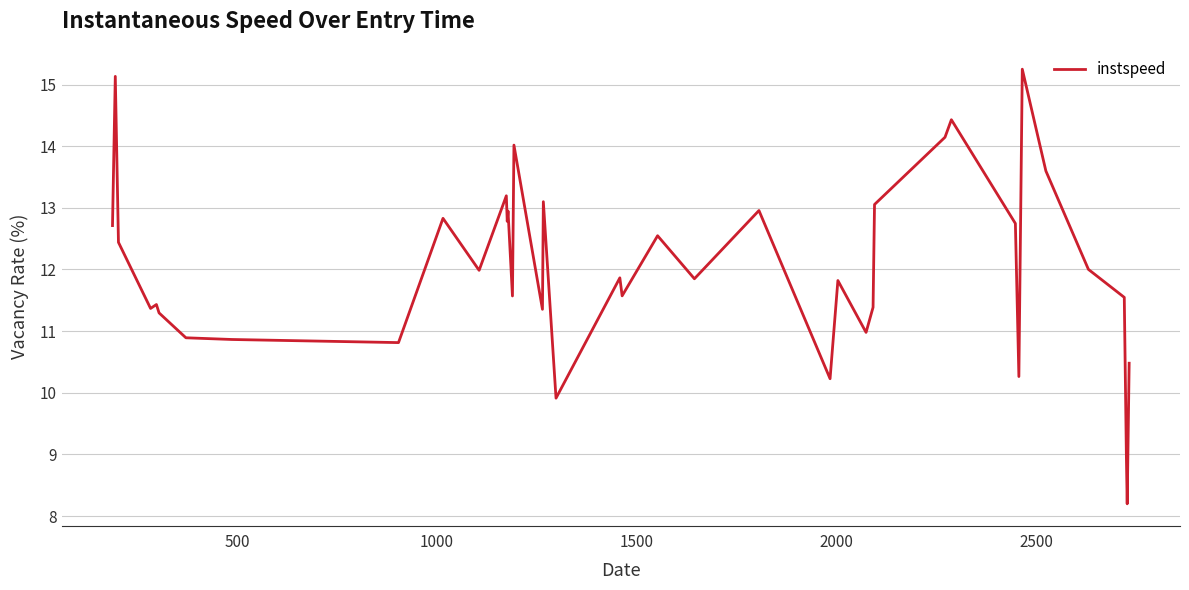

What is the maximum value shown in the chart?

15.2